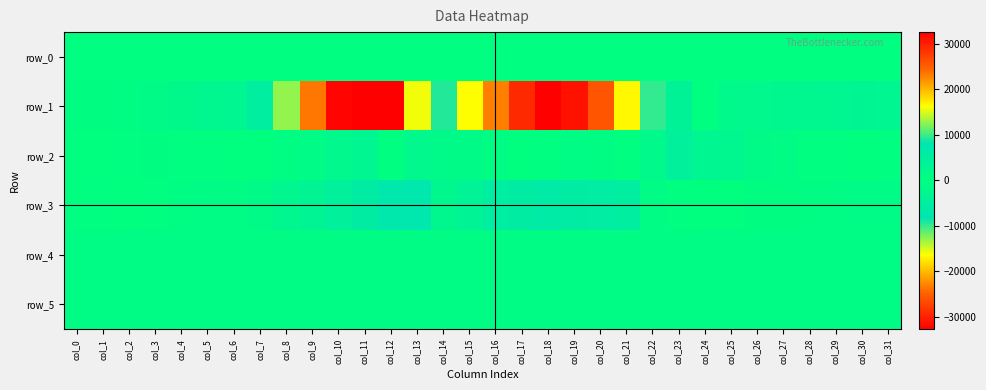

What is the sum of the row_4 values at col_26 and col_12?

1812.0